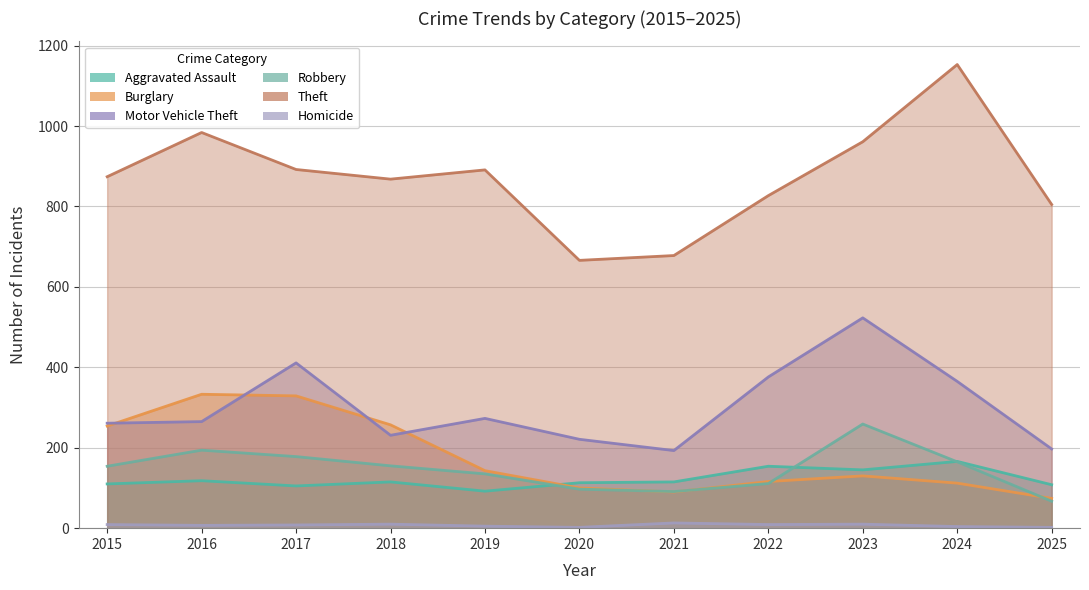

How many lines are shown in the chart?

6